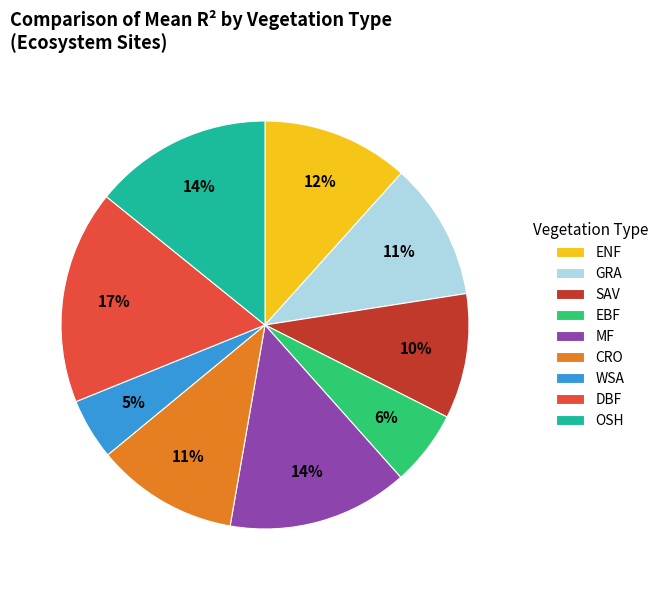

What percentage is the WSA slice, to the nearest percent?

5%